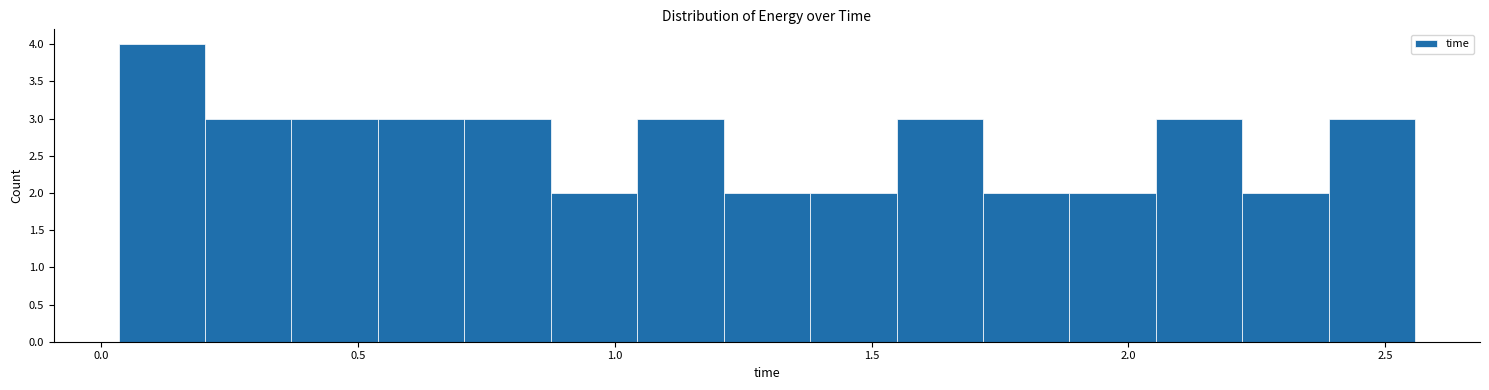

Read against the x-axis, roughly where is the centre of the tallest bar?

0.10